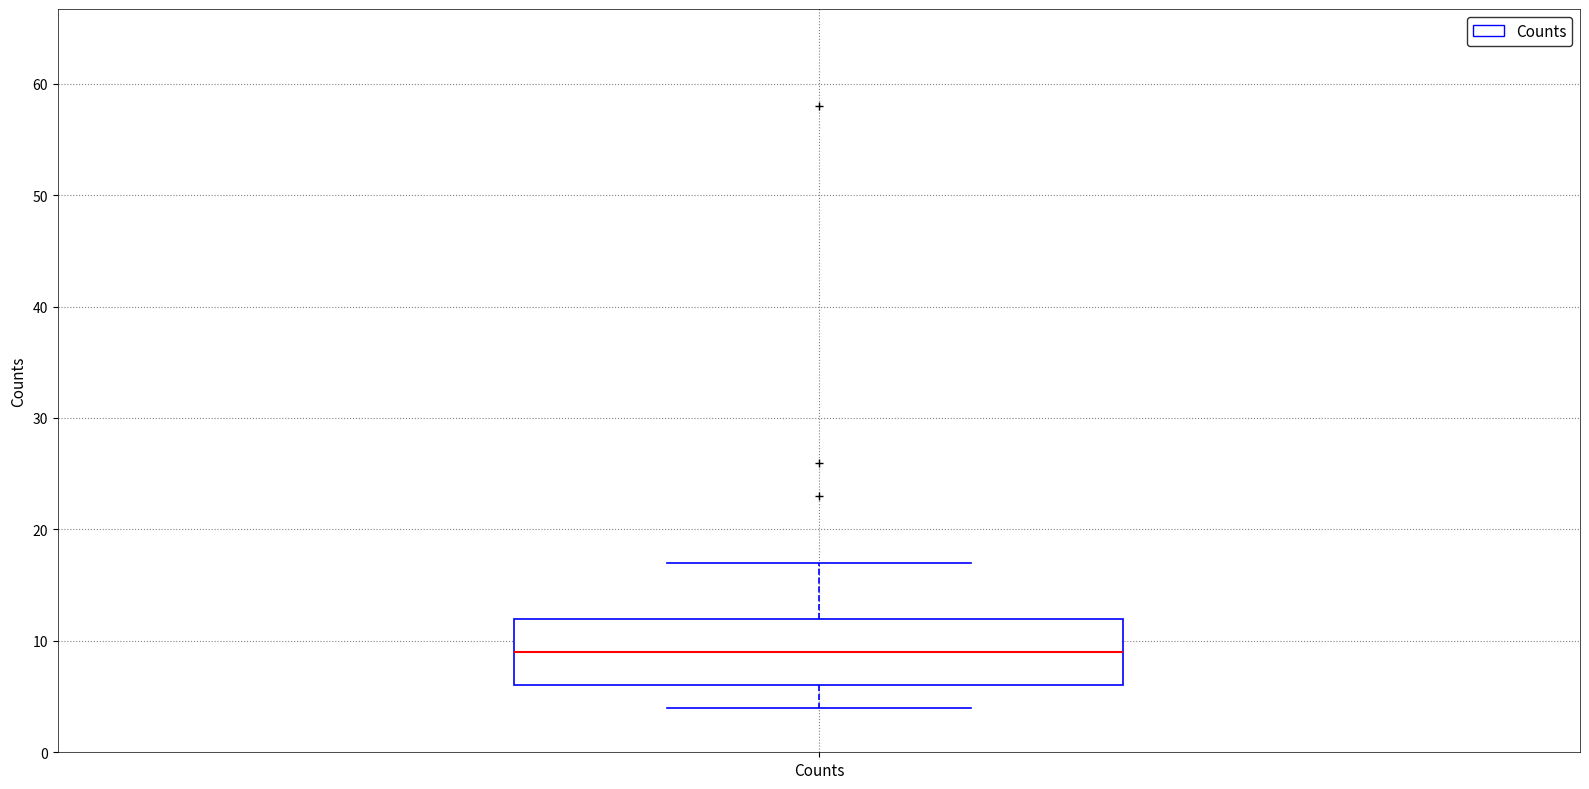

Where is the lower edge of the box for Counts on the y-axis? The values are not printed on the chart, so give them approximately, as read against the axis.

6